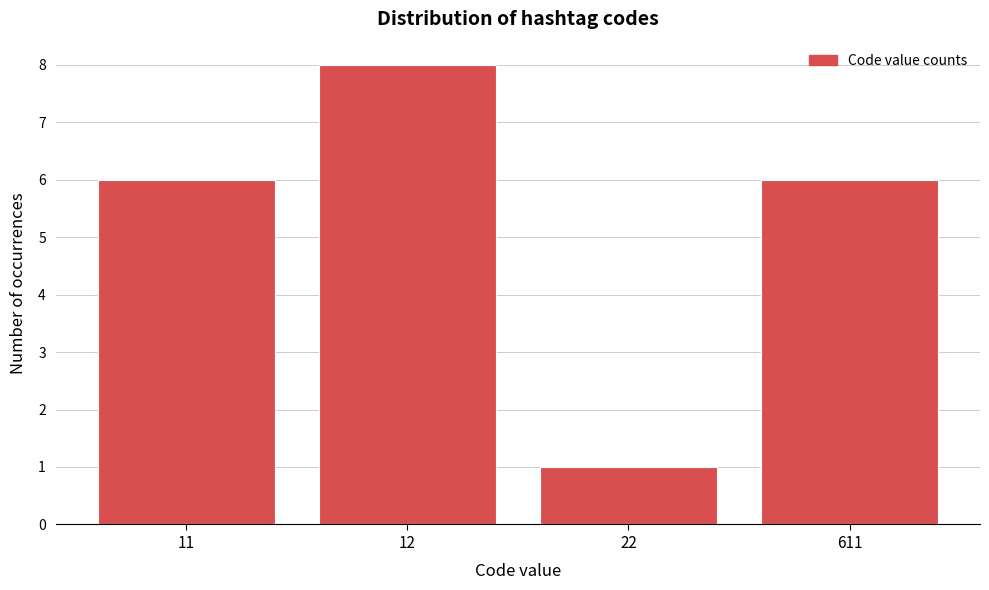

Reading left to right, extract all data points from this chart.

11=6	12=8	22=1	611=6